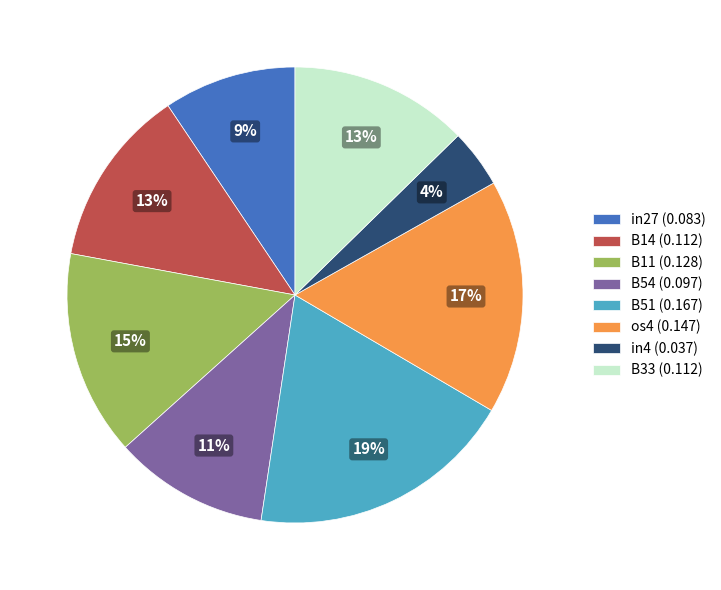

How many segments does this pie chart have?

8